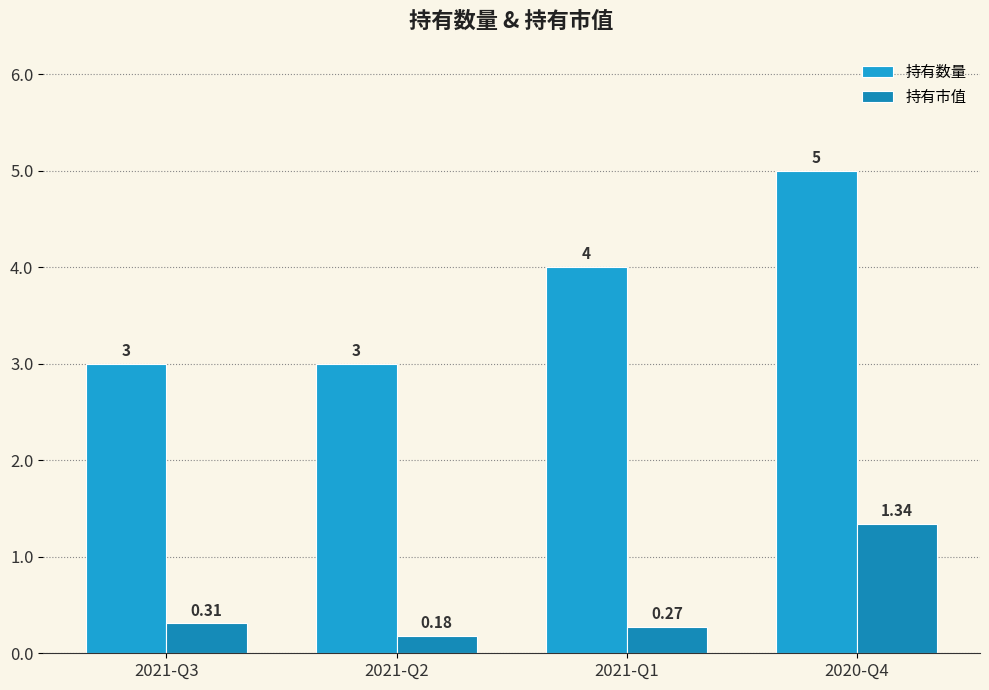

At how many categories does at least one series exceed 3?

2